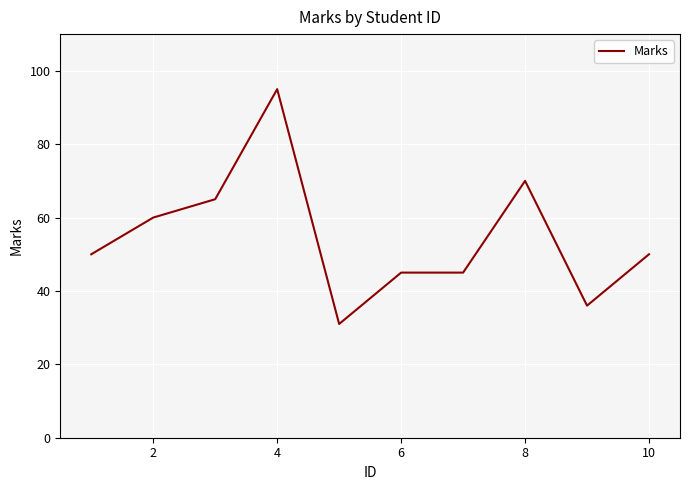

How many distinct data groups are displayed?

1